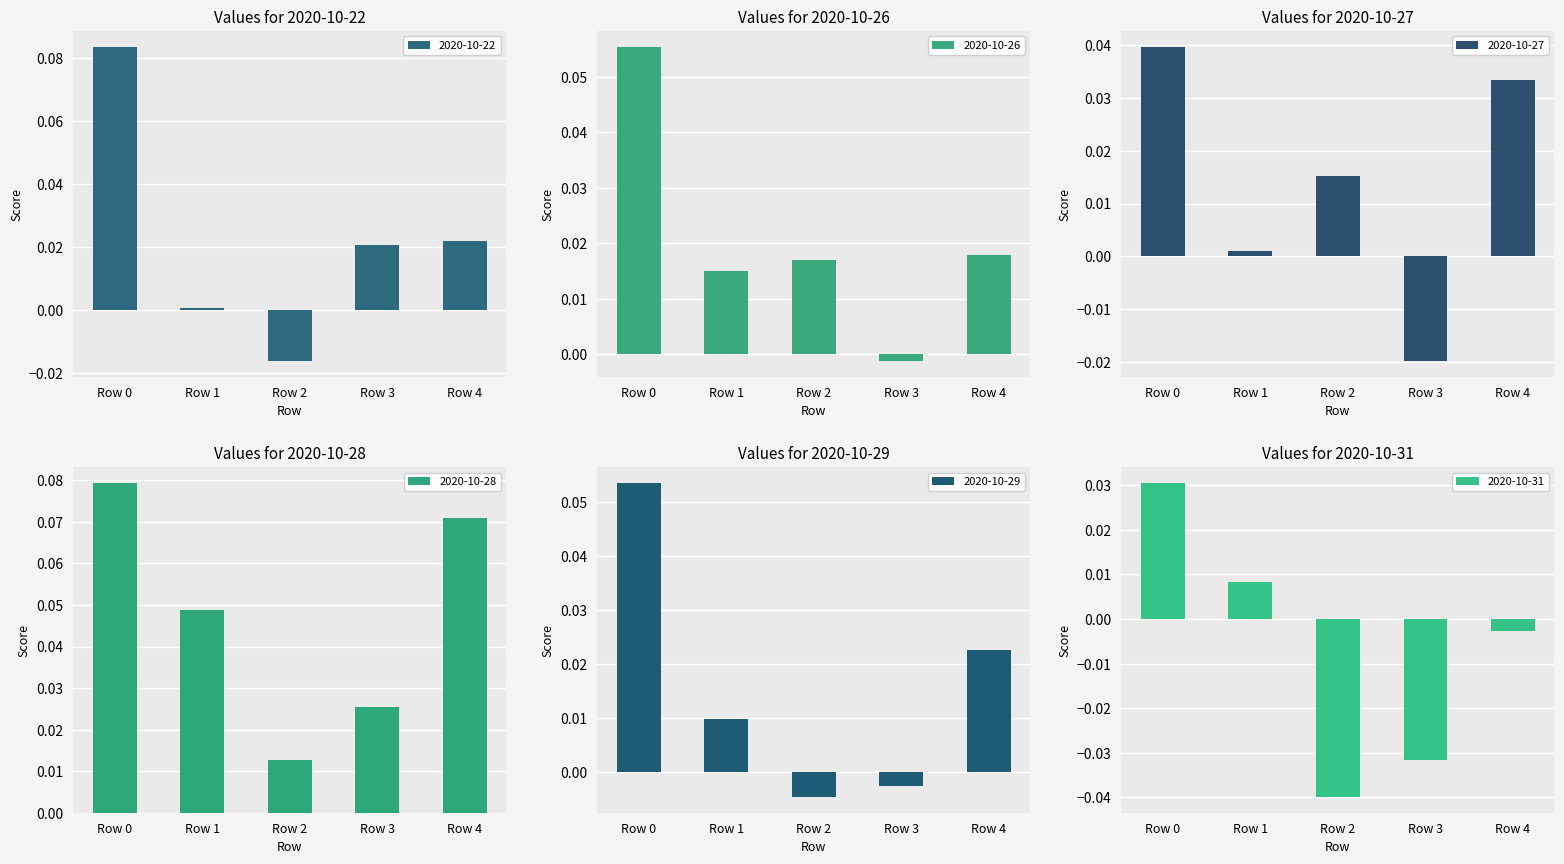

How many values in 2020-10-22 are above zero?

4